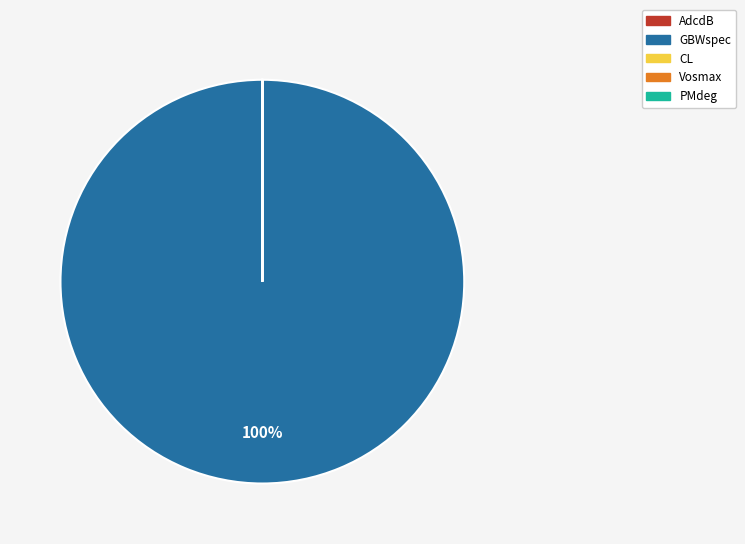

Does GBWspec account for over 50% of the chart?

Yes